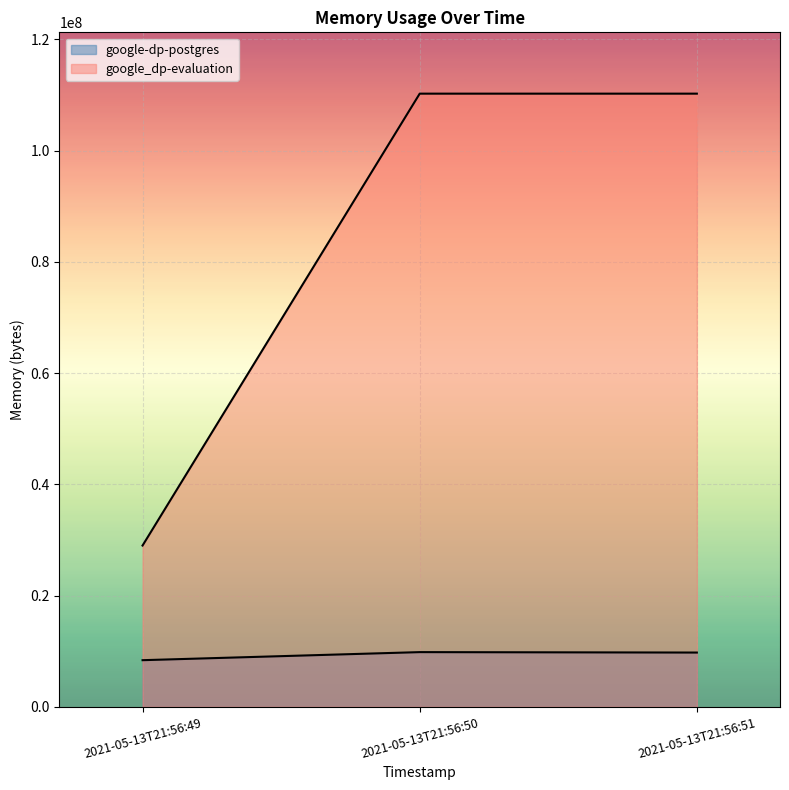

Between 2021-05-13T21:56:49 and 2021-05-13T21:56:51, which series saw the biggest shift?

google_dp-evaluation